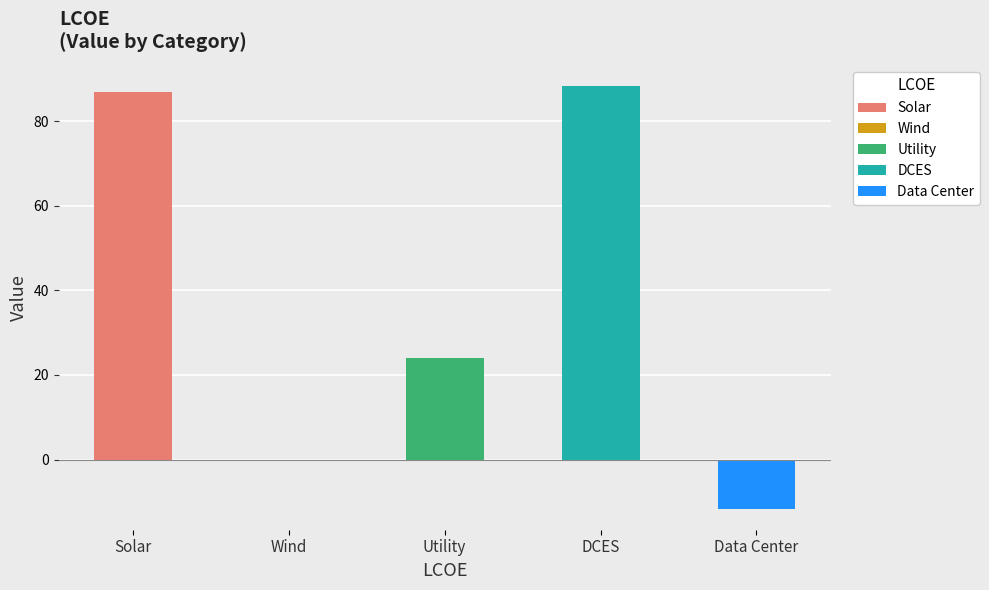

What is the smallest value displayed?

-11.6